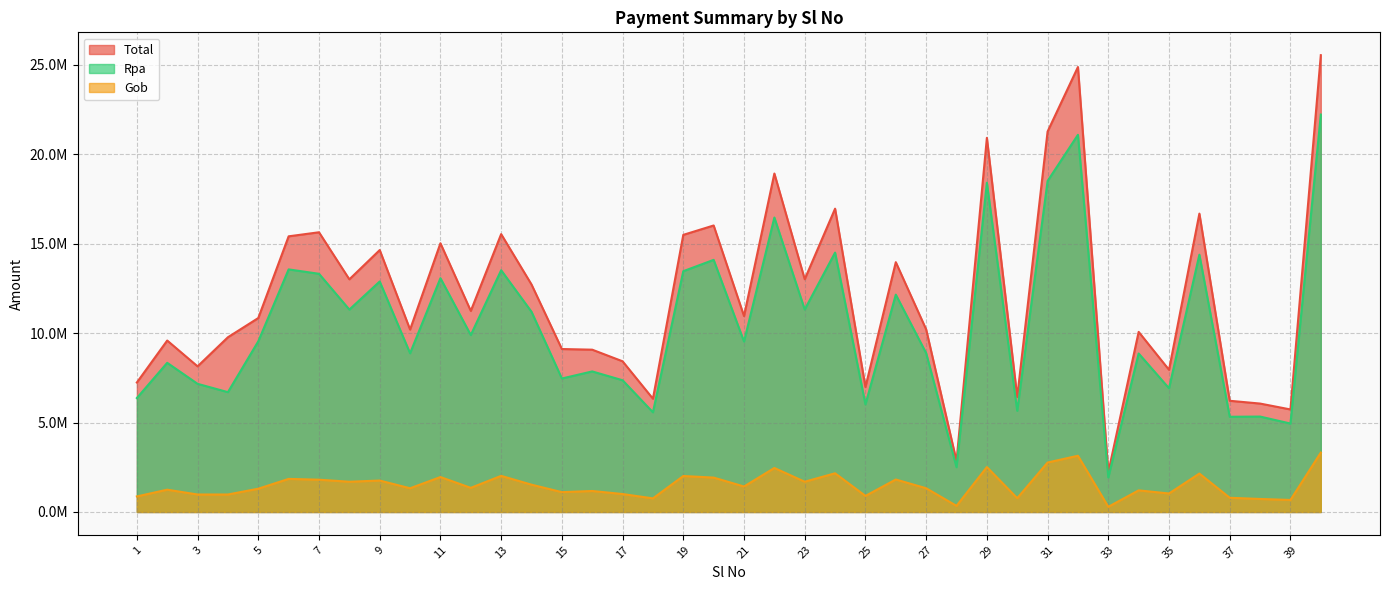

Is the value of Total at 19 greater than the value of Gob at 23?

Yes